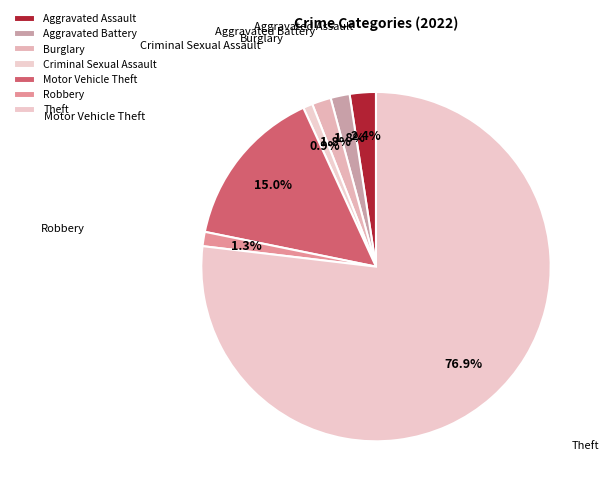

How many slices are in this pie chart?

7